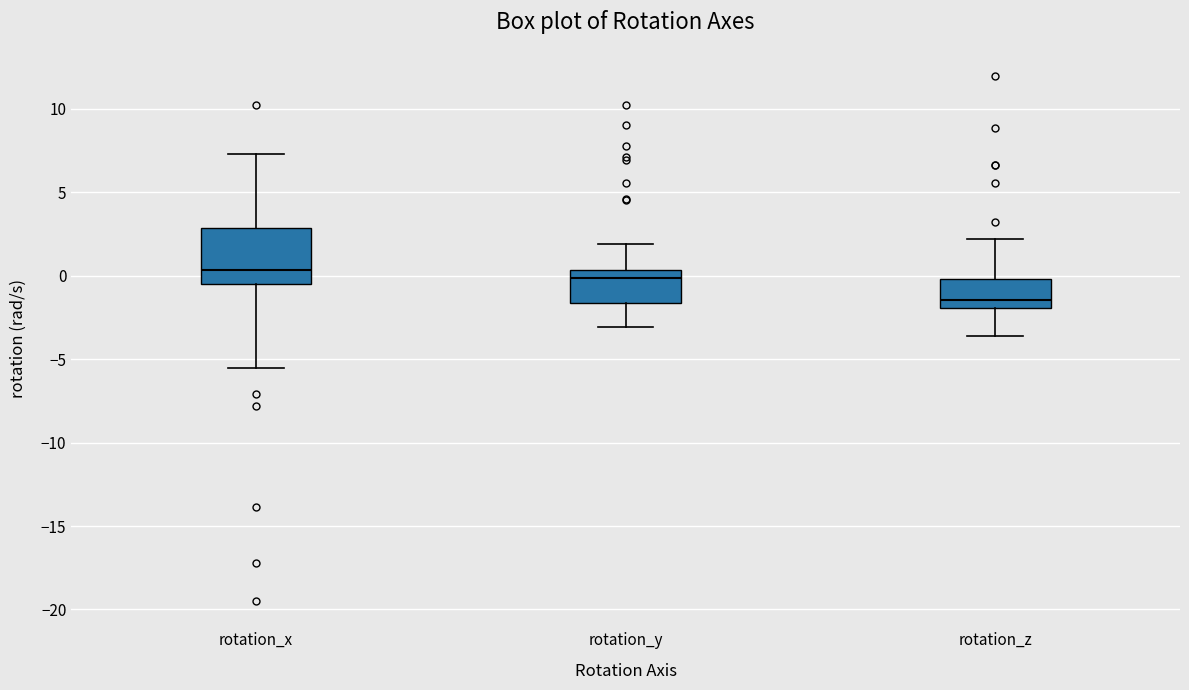

Comparing the boxes themselves (not the whiskers), which one is the tallest?

rotation_x